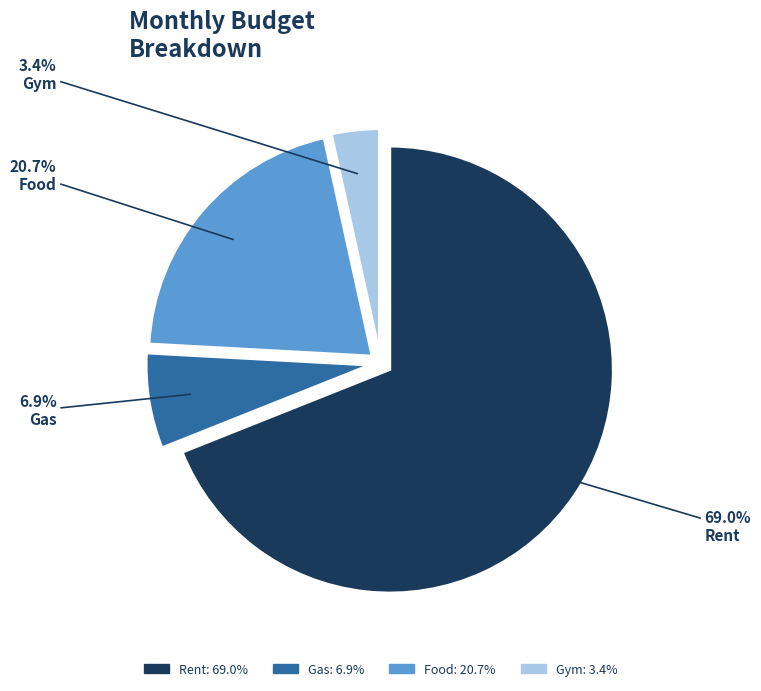

Which category has the smallest portion of the pie?

Gym